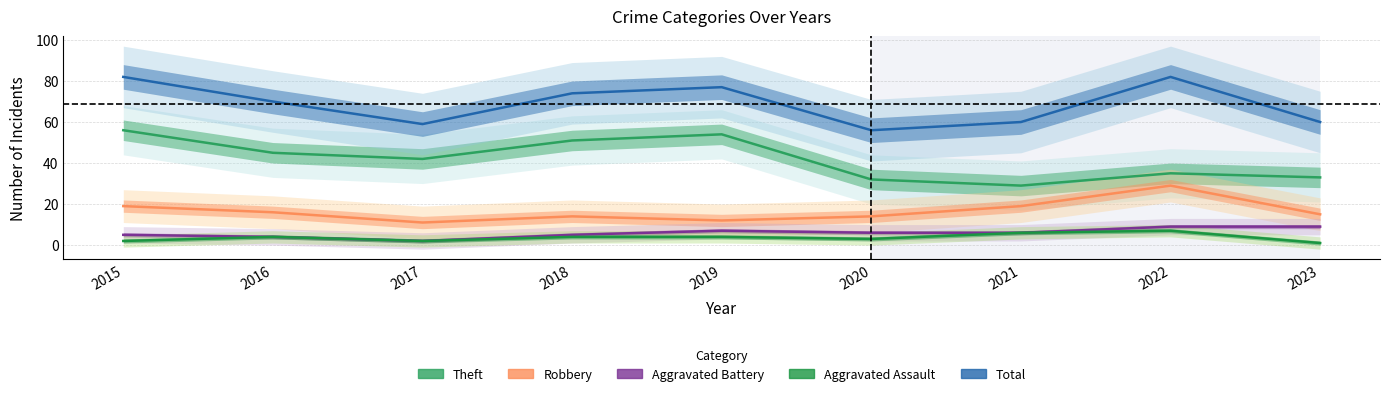

True or false: Total and Aggravated Assault cross at least once.

False